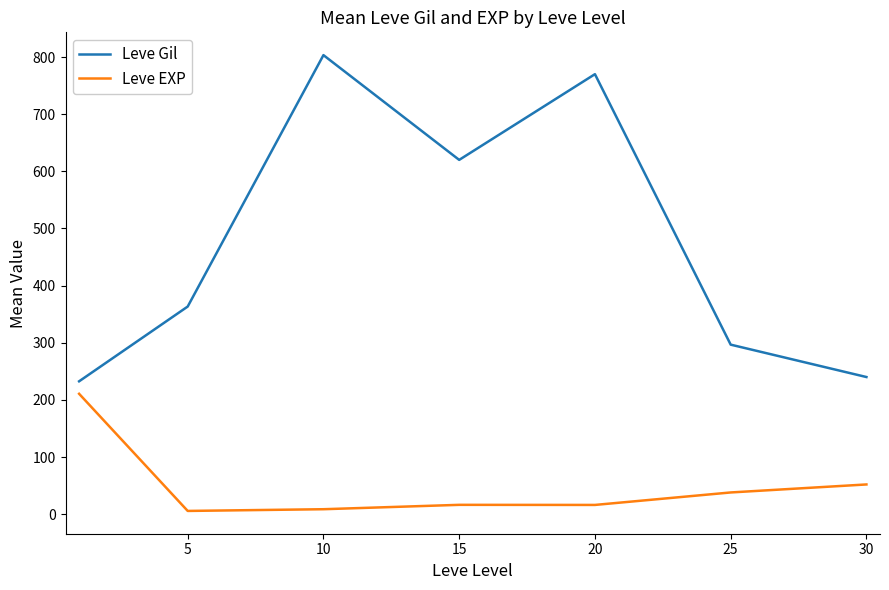

List the series in order of their overall mean, lowest first.

Leve EXP, Leve Gil